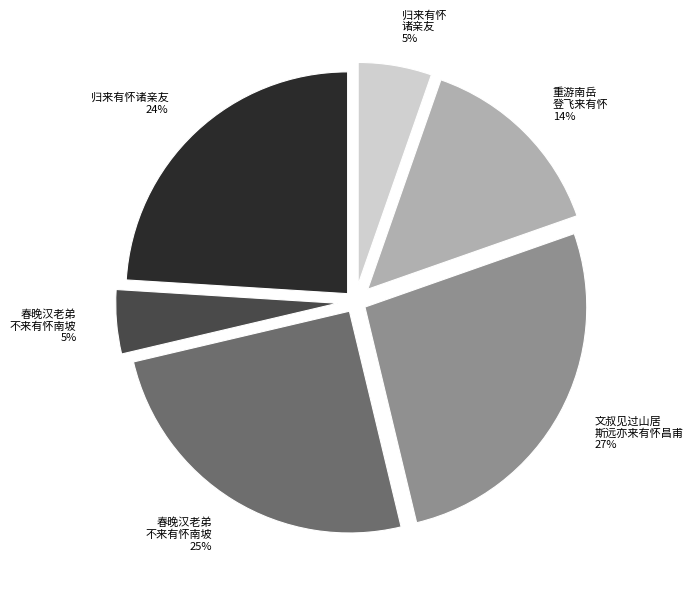

To the nearest percent, what is the average slice percentage?

17%